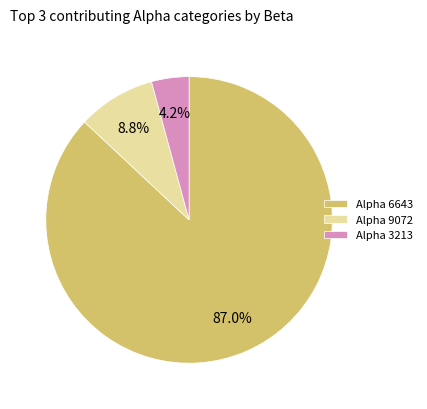

How many slices are in this pie chart?

3